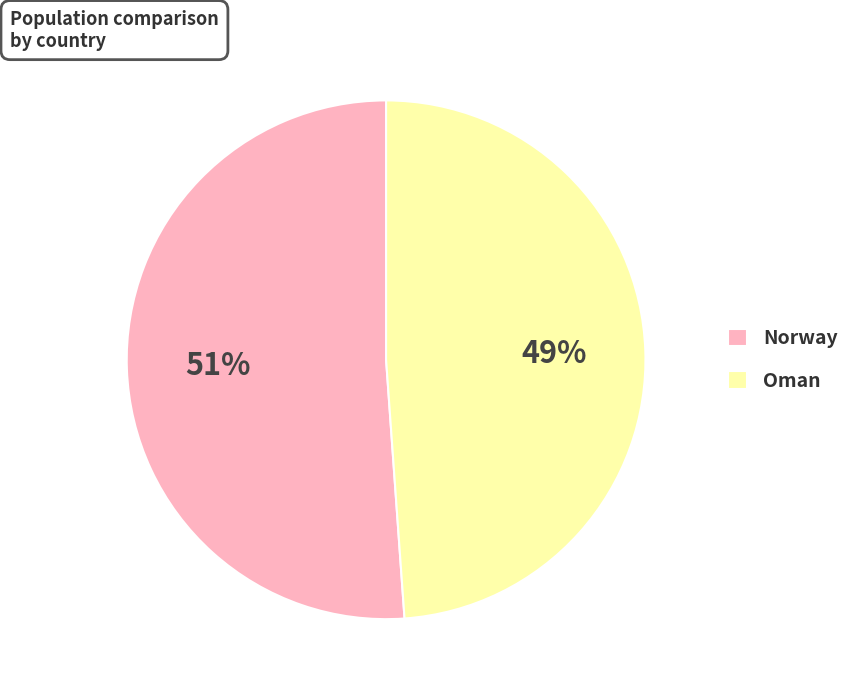

To the nearest percent, what is the average slice percentage?

50%